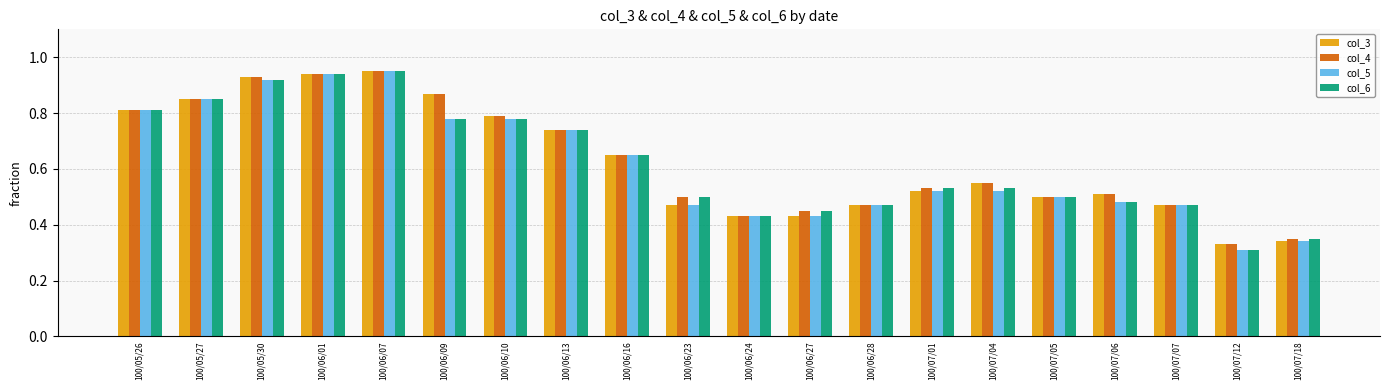

At how many categories does at least one series exceed 0?

20